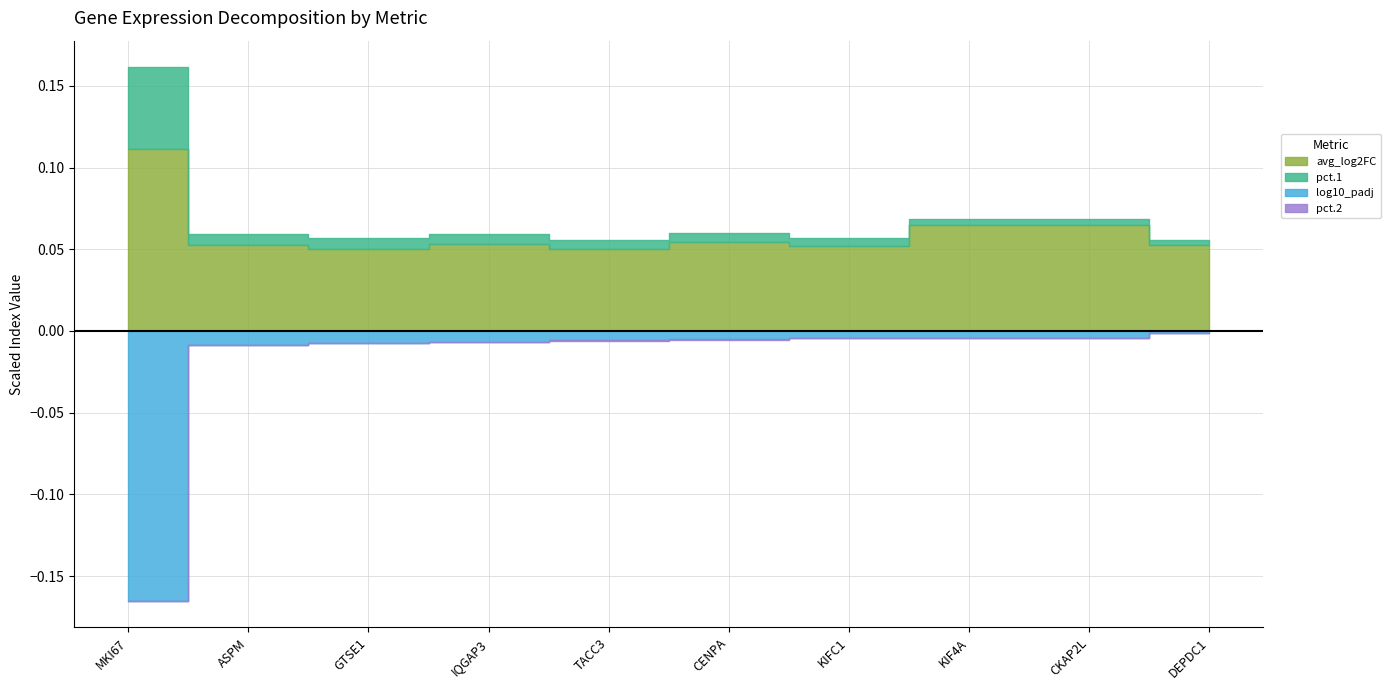

At which category does avg_log2FC reach its first local valley?

GTSE1